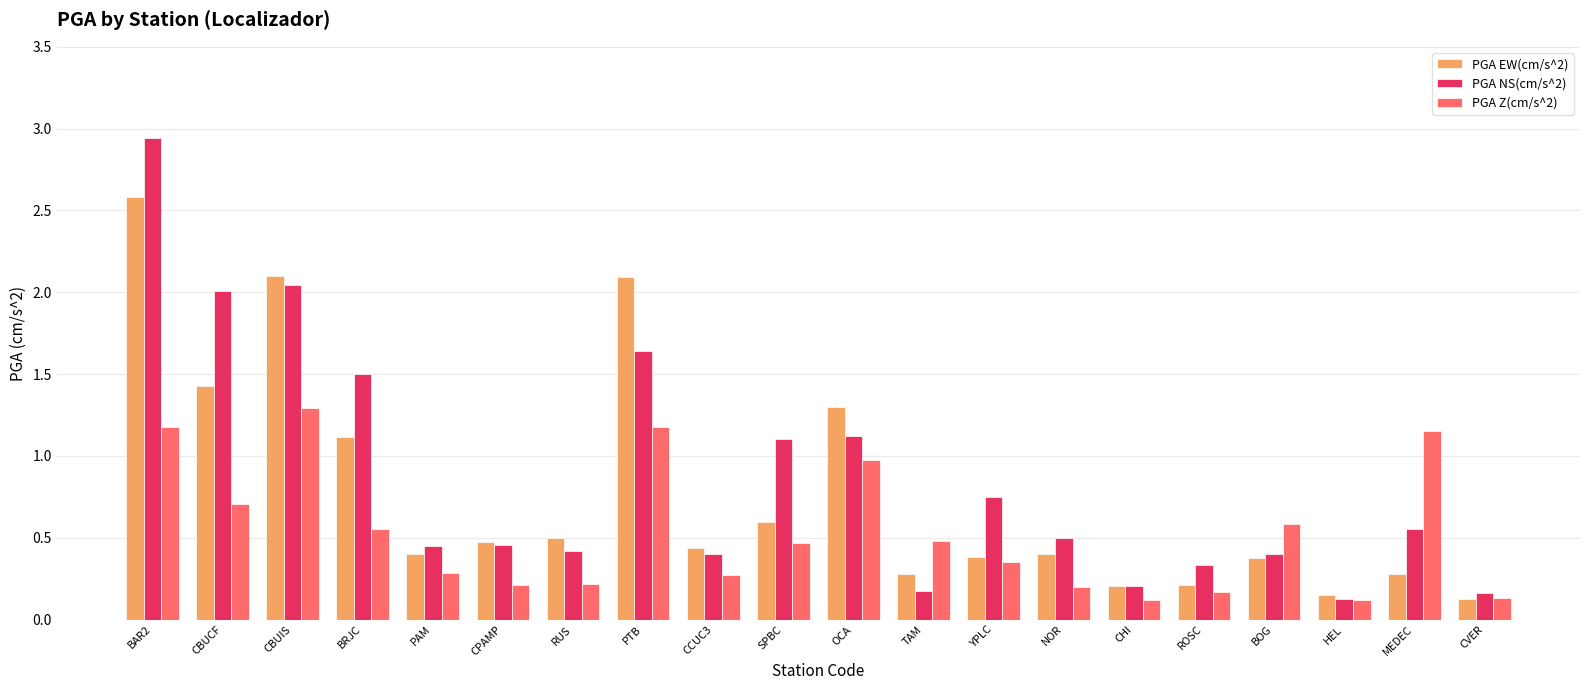

Does the chart contain stacked bars?

No